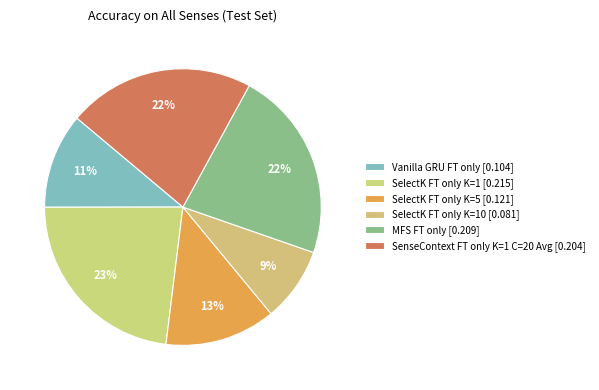

Rank the categories by value from highest to lowest.

SelectK FT only K=1, MFS FT only, SenseContext FT only K=1 C=20 Avg, SelectK FT only K=5, Vanilla GRU FT only, SelectK FT only K=10